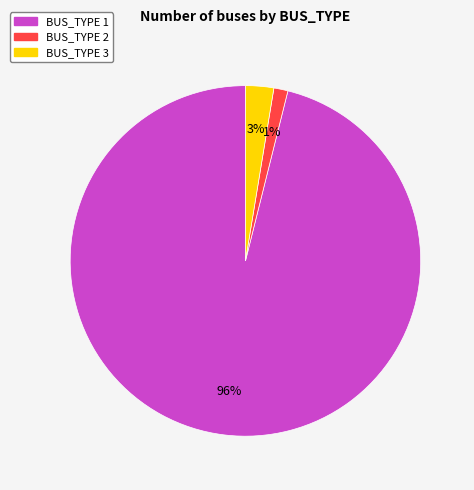

To the nearest percent, what is the average slice percentage?

33%